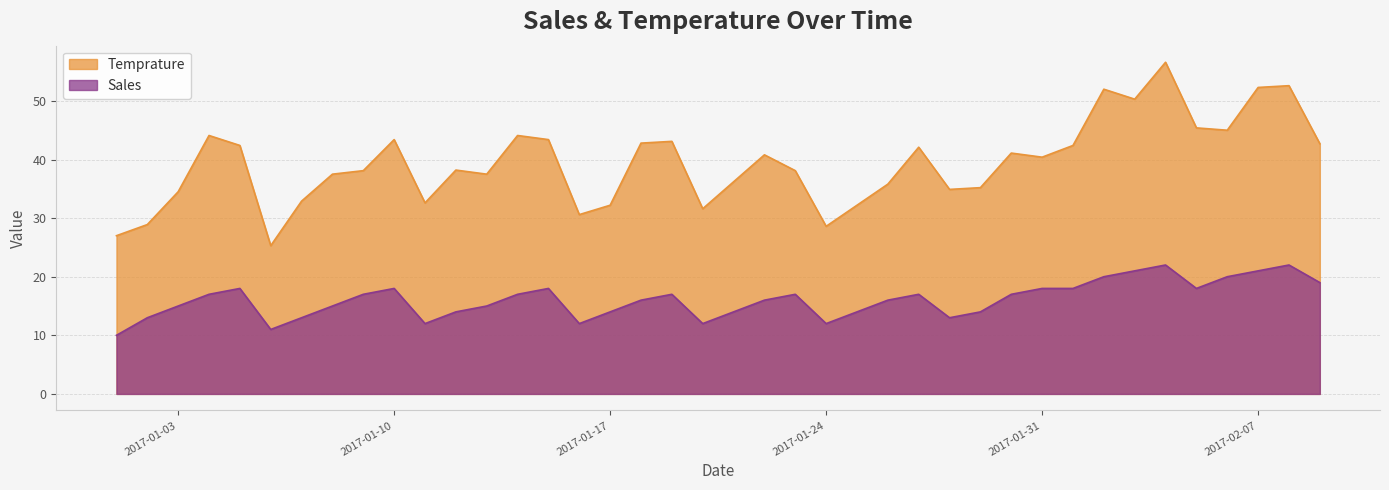

What is the maximum value for Sales?

22.0